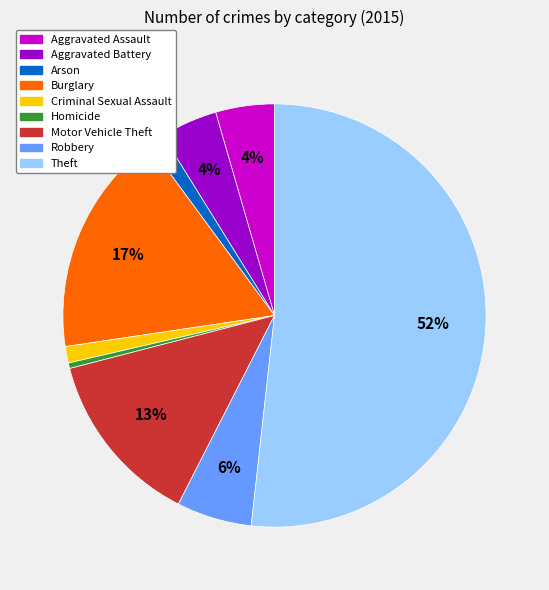

Does Aggravated Battery represent more than half of the total?

No